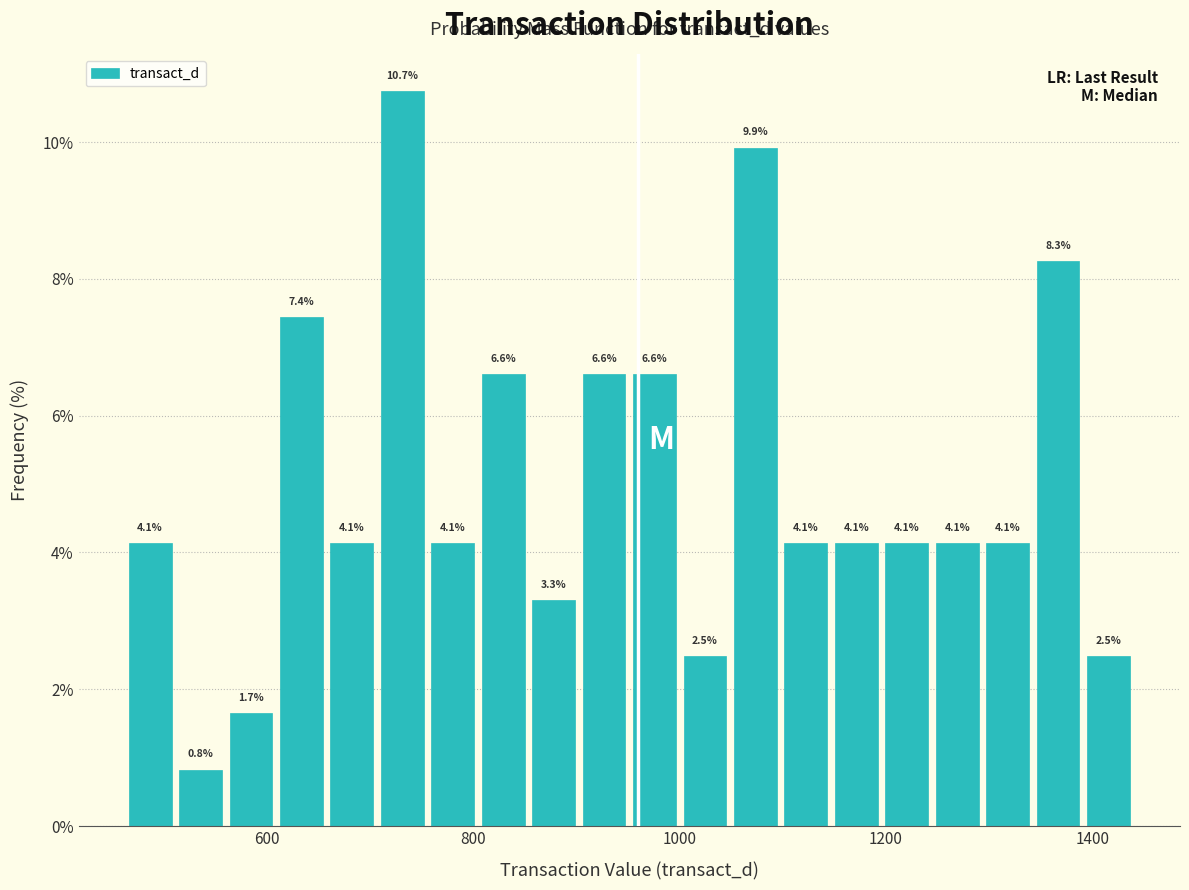

Read against the x-axis, roughly where is the centre of the tallest bar?

740